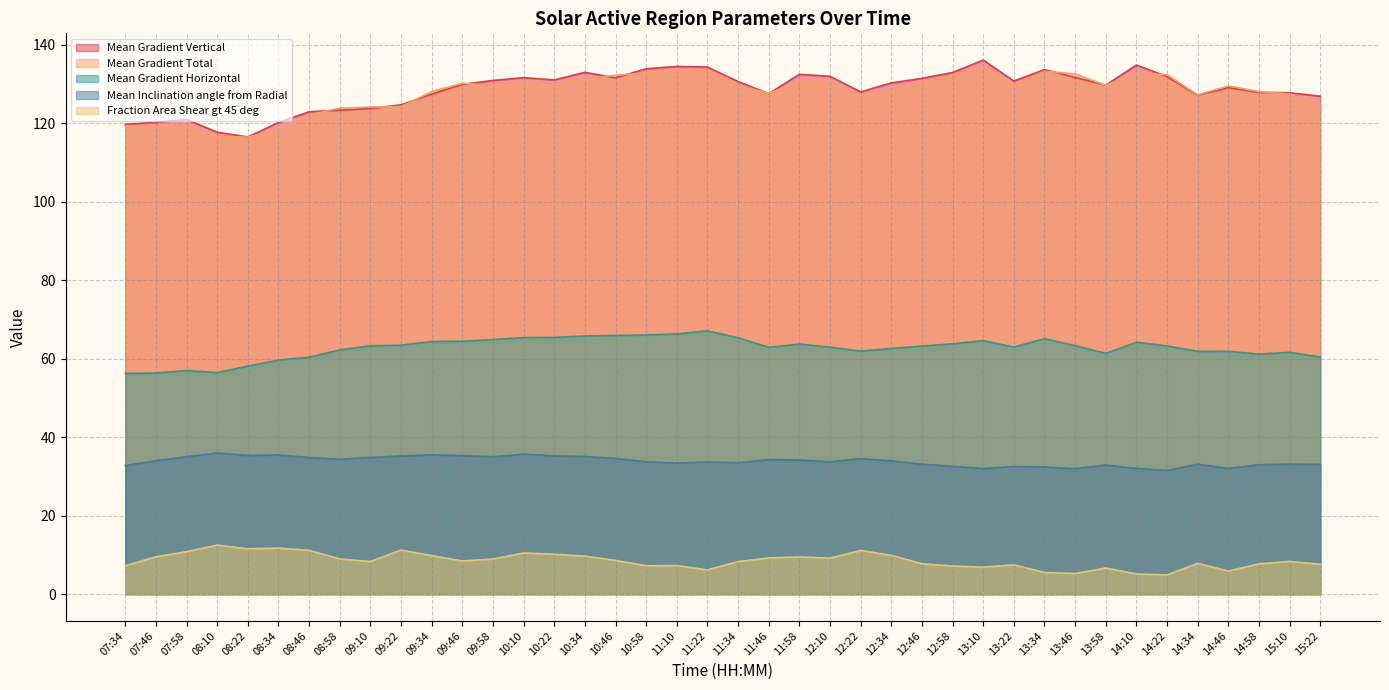

What is the value of the Mean Gradient Vertical point at the 32nd from the left?

131.6